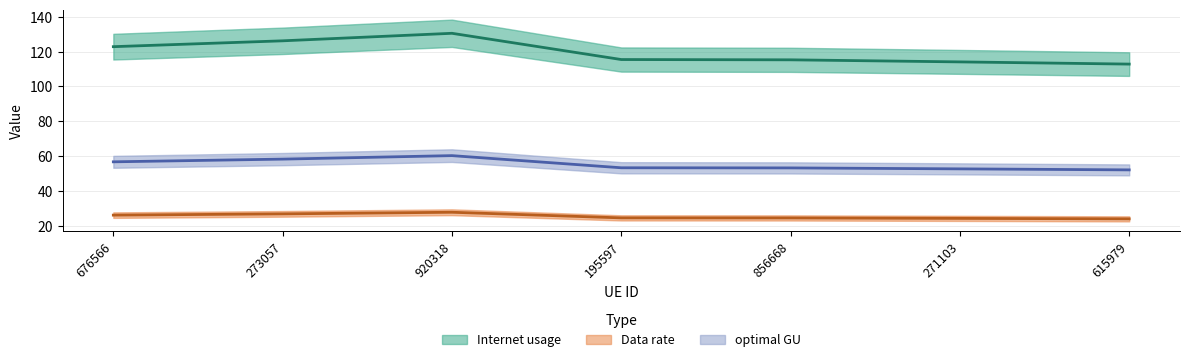

What are all the series names shown in the legend?

Internet usage, Data rate, optimal GU